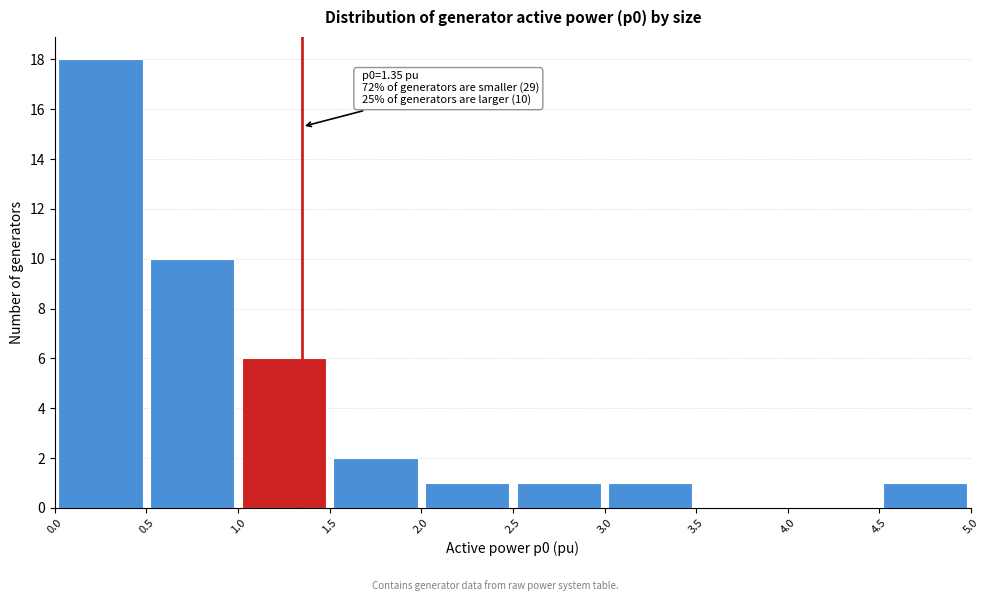

Over which range of the x-axis is the bar tallest?

0.0 to 0.5